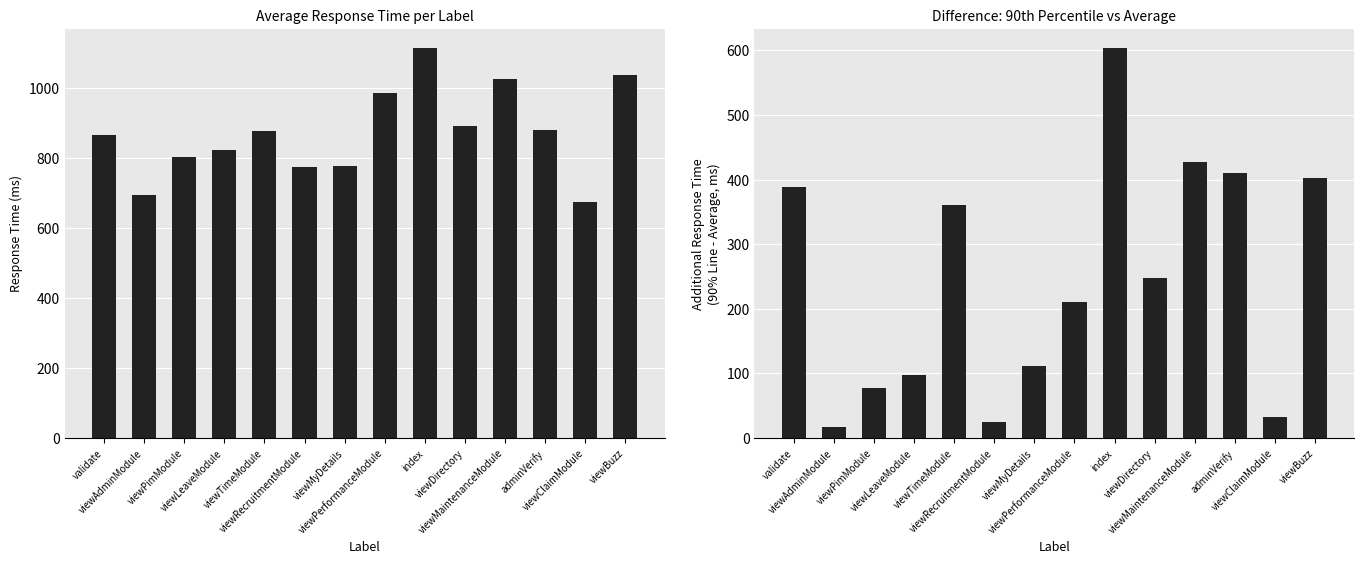

What is the smallest value displayed?

17